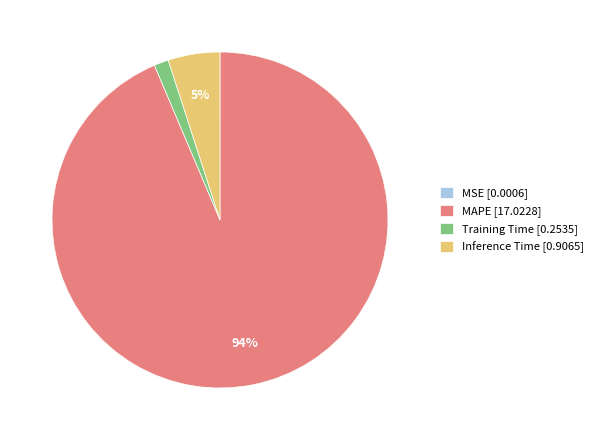

To the nearest percent, what is the combined percentage of Inference Time and Training Time?

6%